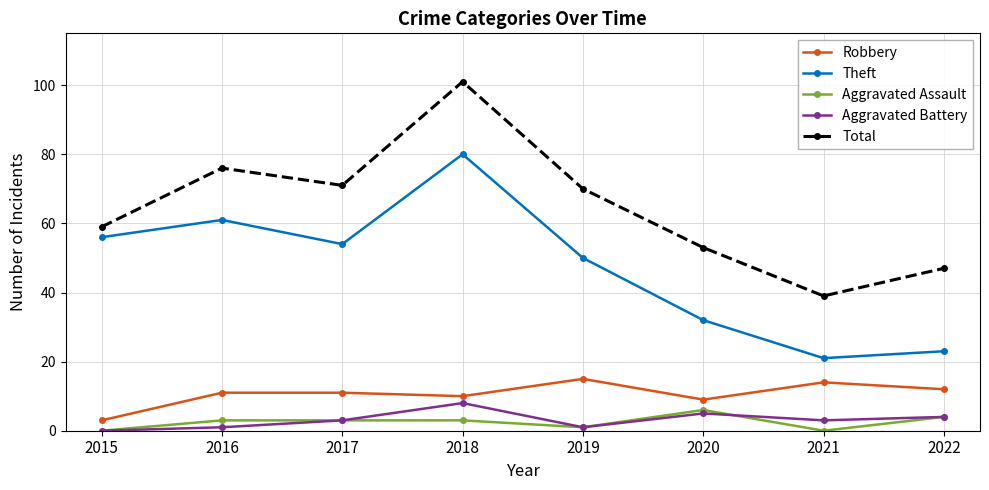

Reading left to right, what are all the values shown in this chart?

Robbery: 3	11	11	10	15	9	14	12
Theft: 56	61	54	80	50	32	21	23
Aggravated Assault: 0	3	3	3	1	6	0	4
Aggravated Battery: 0	1	3	8	1	5	3	4
Total: 59	76	71	101	70	53	39	47